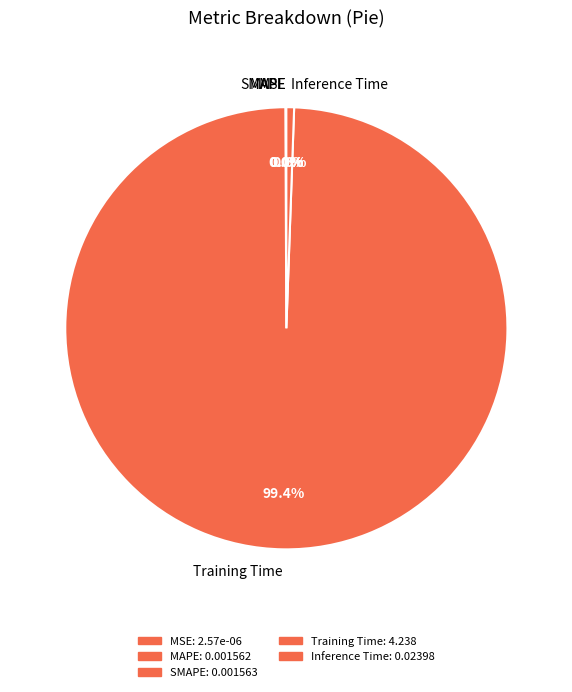

Is it true that Inference Time is 1% of the pie?

True